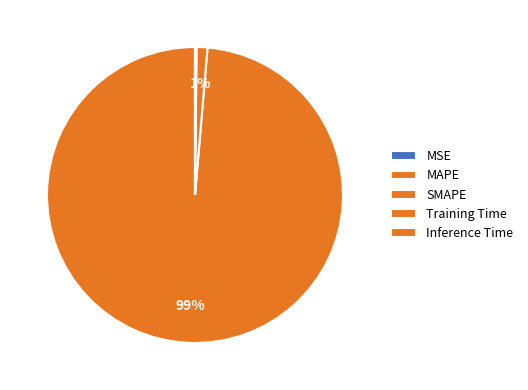

Which slice is the smallest?

MSE